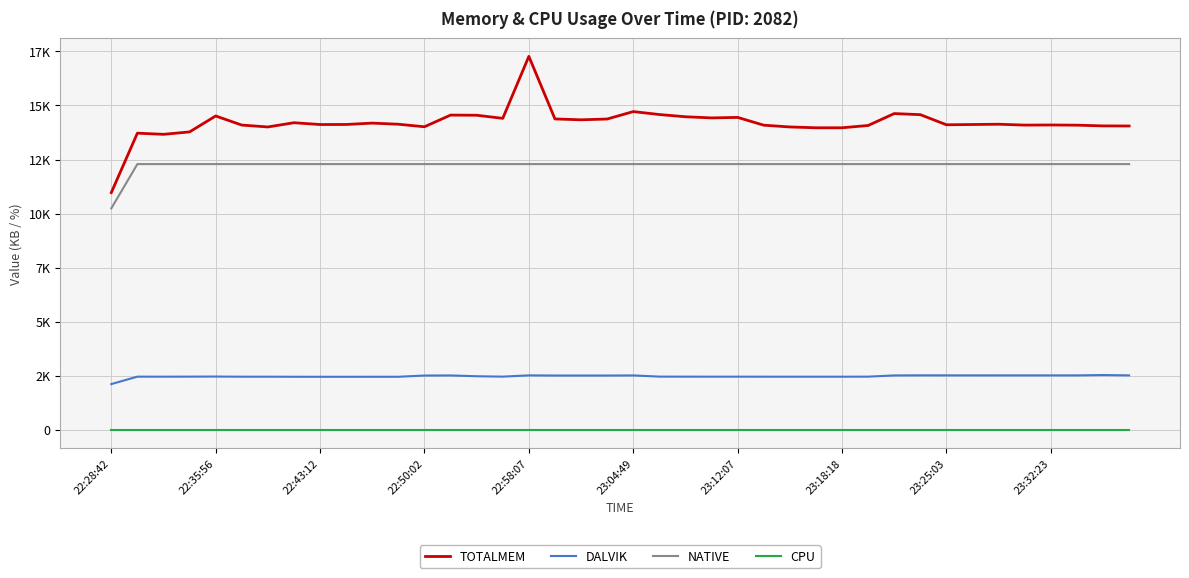

What is the sum of all NATIVE values?

489472